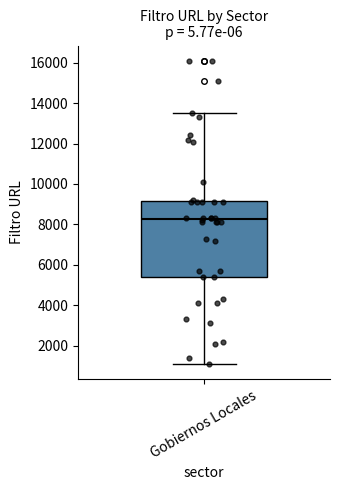

Transcribe this box plot: give where the median line is, the range the box spans, and where the two whiskers end, as read against the y-axis. The values are not printed on the chart, so give them approximately, as read against the axis.

median 8200, box 5400 to 9200, whiskers 1200 to 13600